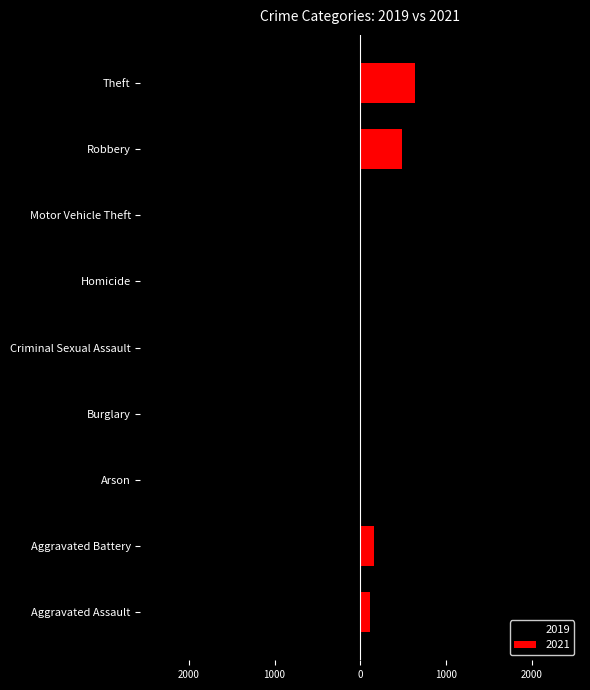

Which series changed the most between Aggravated Assault and Homicide?

2021